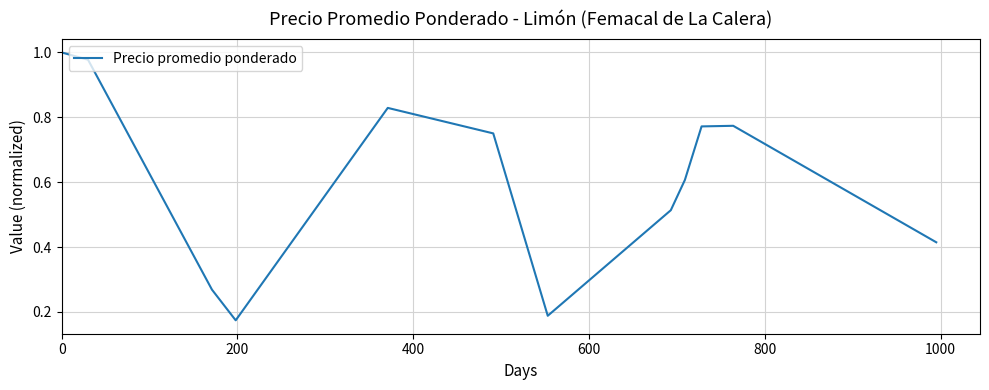

How many lines are shown in the chart?

1